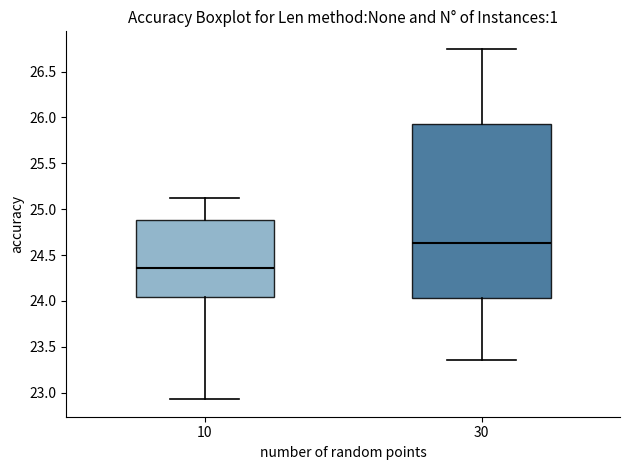

Which box's median line is the lowest?

10